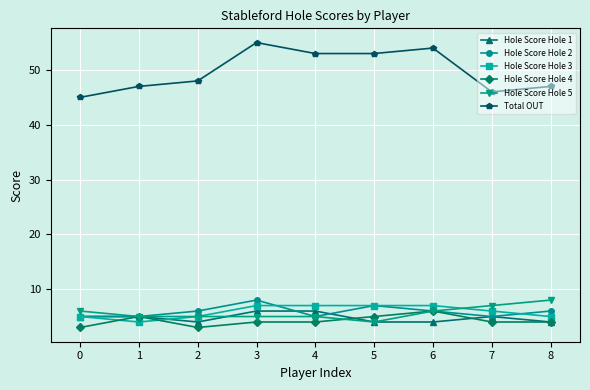

What are all the series names shown in the legend?

Hole Score Hole 1, Hole Score Hole 2, Hole Score Hole 3, Hole Score Hole 4, Hole Score Hole 5, Total OUT